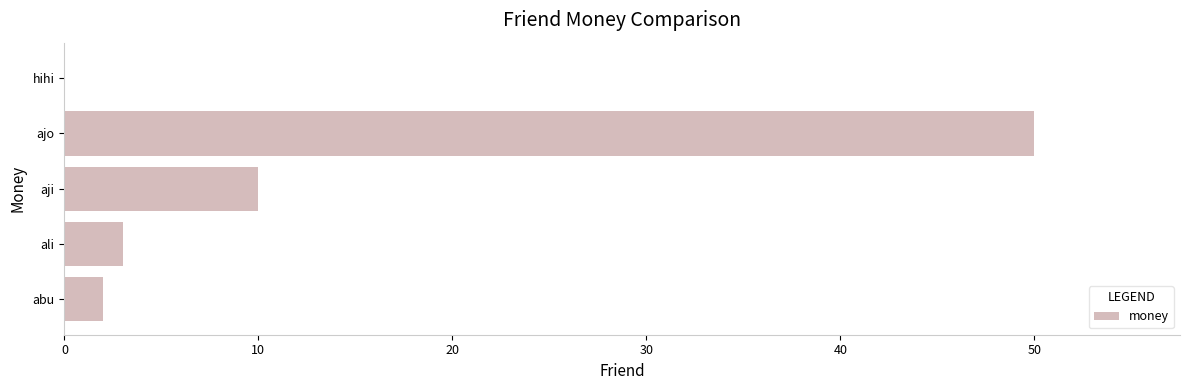

Reading top to bottom, extract all data points from this chart.

hihi=0	ajo=50	aji=10	ali=3	abu=2